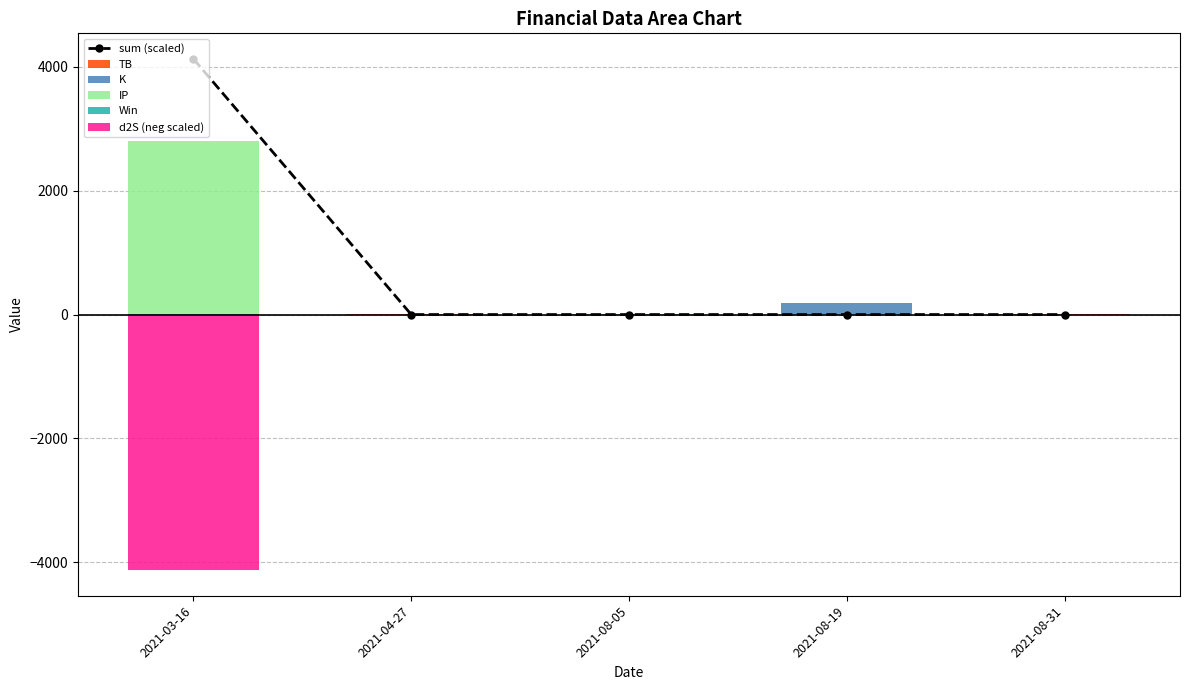

What is the value of the K bar at the 5th from the left?

3.2